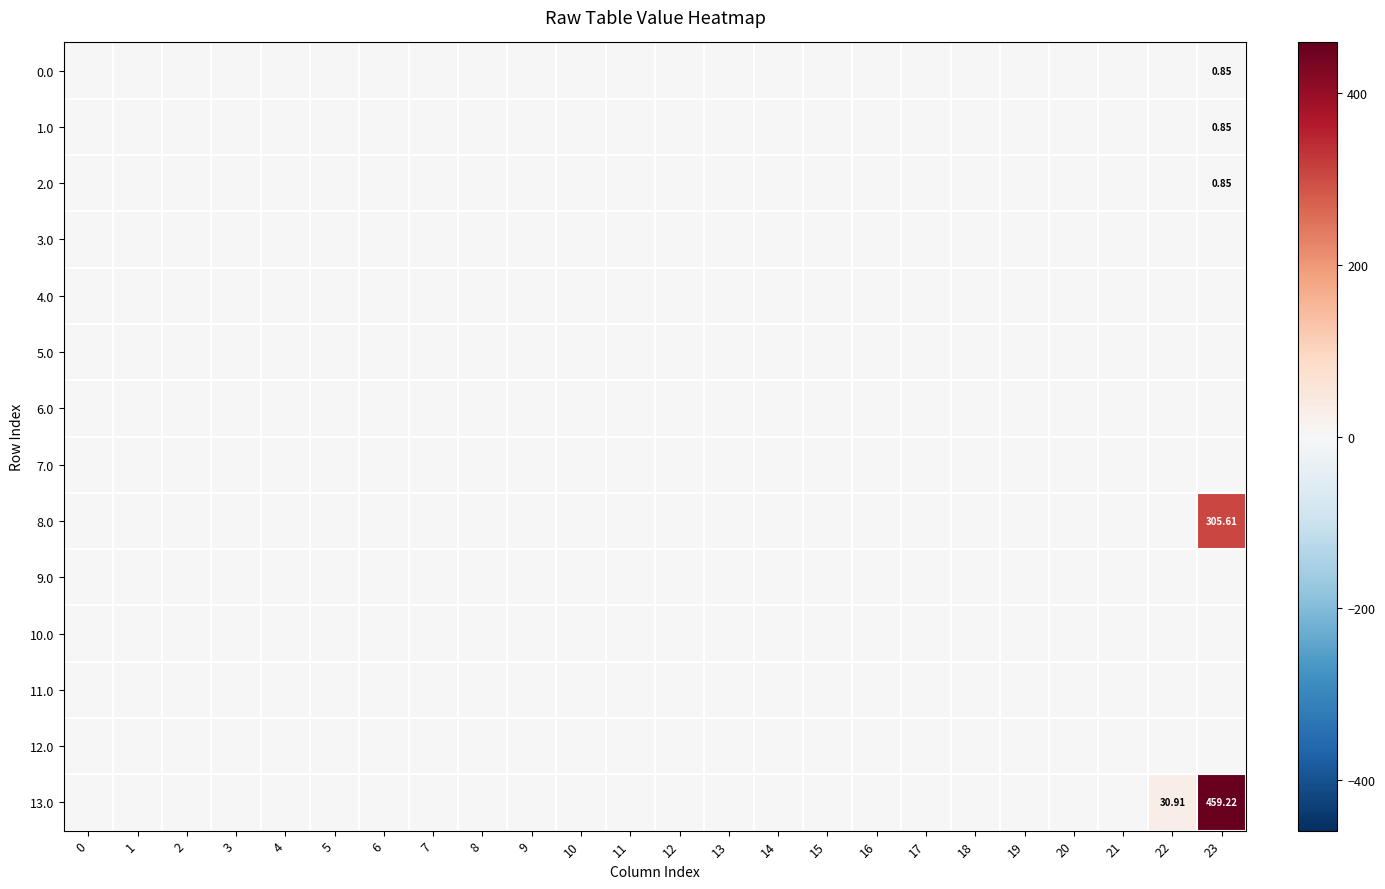

Between 8 and 7, which is larger?

8